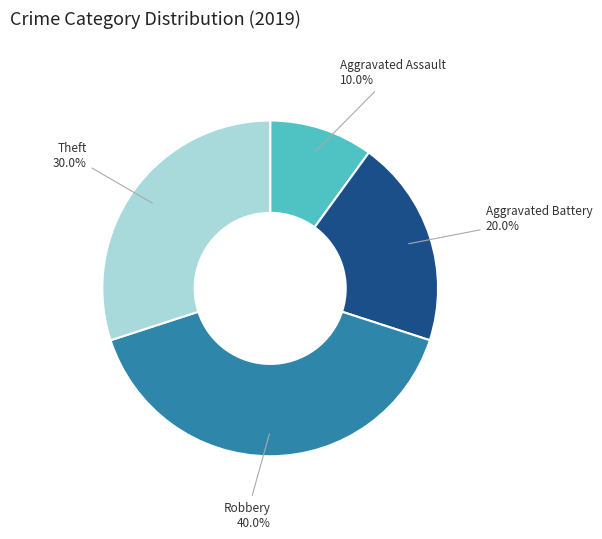

To the nearest percent, what is the difference between the largest and smallest slice percentages?

30%